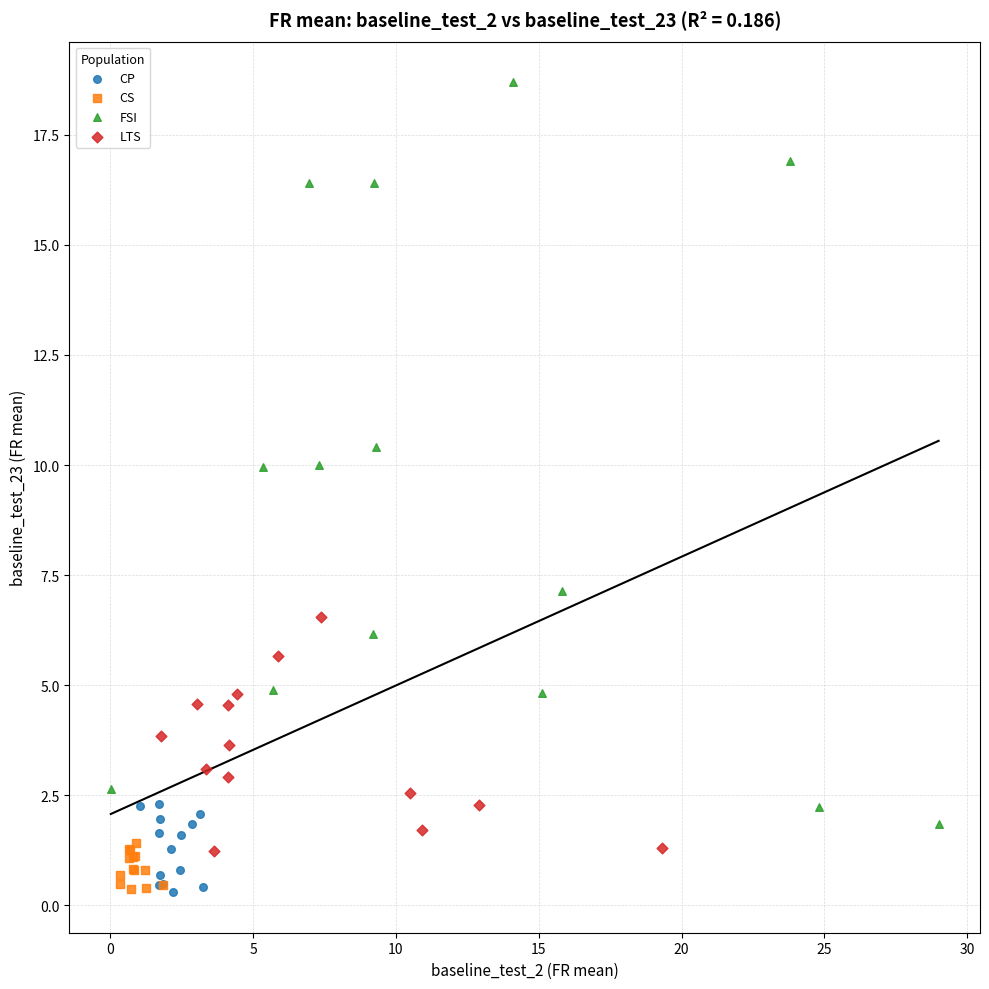

Which series has the widest spread of Y values?

FSI